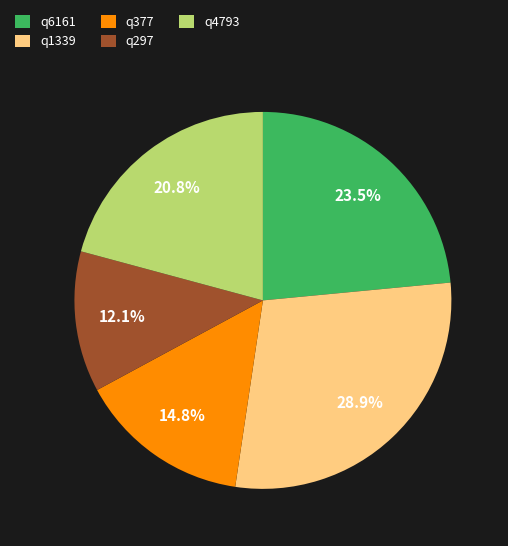

Rank the categories by value from highest to lowest.

q1339, q6161, q4793, q377, q297